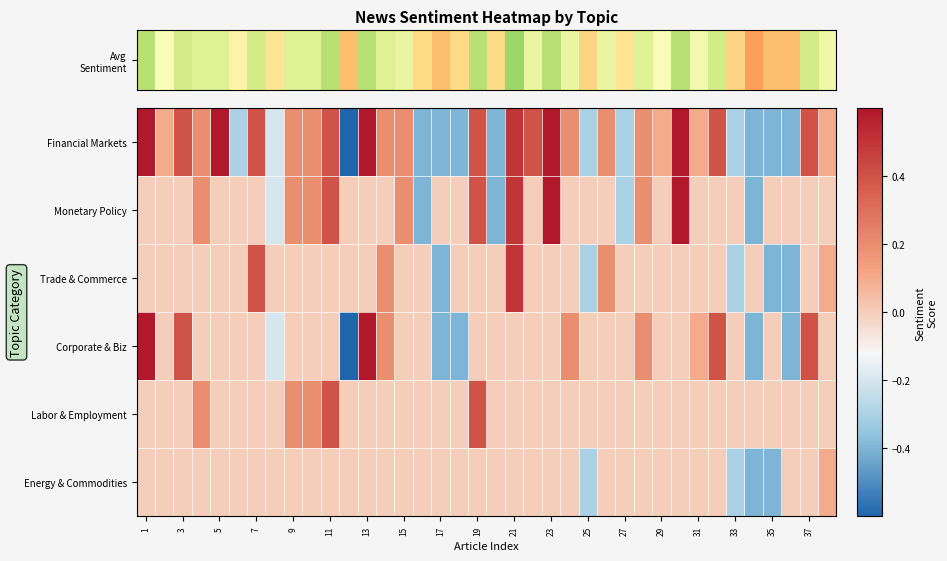

How many data points does each series have?

38